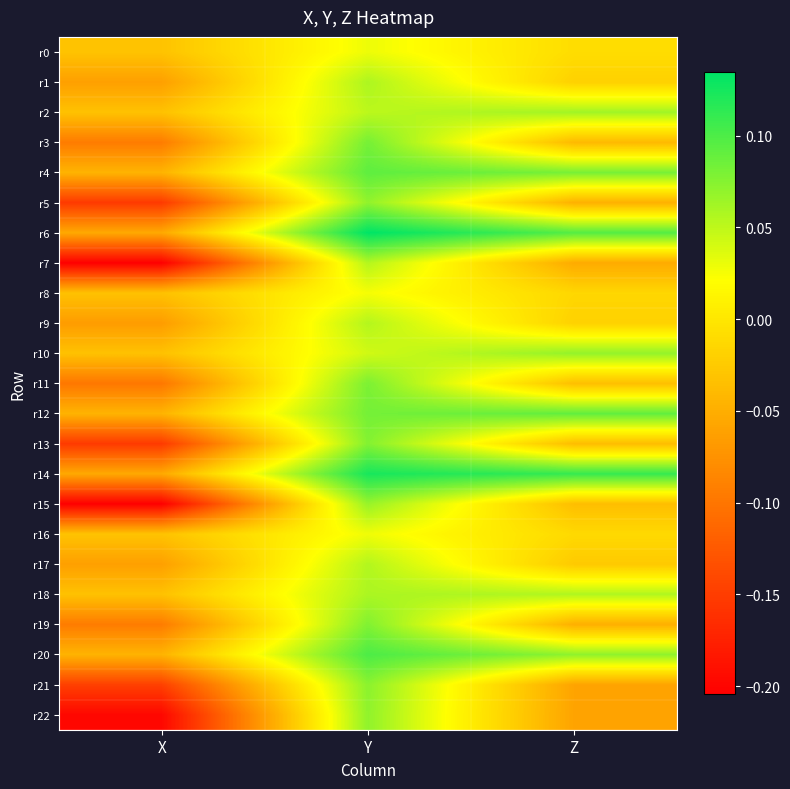

Reading left to right, transcribe all the data shown in this chart.

r0: X=-0.0	Y=0.0	Z=-0.0
r1: X=-0.1	Y=0.1	Z=-0.0
r2: X=-0.0	Y=0.1	Z=0.1
r3: X=-0.1	Y=0.1	Z=-0.0
r4: X=-0.0	Y=0.1	Z=0.1
r5: X=-0.2	Y=0.1	Z=-0.0
r6: X=-0.1	Y=0.1	Z=0.1
r7: X=-0.2	Y=0.1	Z=-0.1
r8: X=-0.0	Y=0.0	Z=-0.0
r9: X=-0.1	Y=0.1	Z=-0.0
r10: X=-0.0	Y=0.0	Z=0.1
r11: X=-0.1	Y=0.1	Z=-0.0
r12: X=-0.0	Y=0.1	Z=0.1
r13: X=-0.2	Y=0.1	Z=-0.0
r14: X=-0.1	Y=0.1	Z=0.1
r15: X=-0.2	Y=0.1	Z=-0.0
r16: X=-0.0	Y=0.0	Z=-0.0
r17: X=-0.1	Y=0.1	Z=-0.0
r18: X=-0.0	Y=0.1	Z=0.1
r19: X=-0.1	Y=0.1	Z=-0.0
r20: X=-0.0	Y=0.1	Z=0.1
r21: X=-0.1	Y=0.1	Z=-0.1
r22: X=-0.2	Y=0.1	Z=-0.1